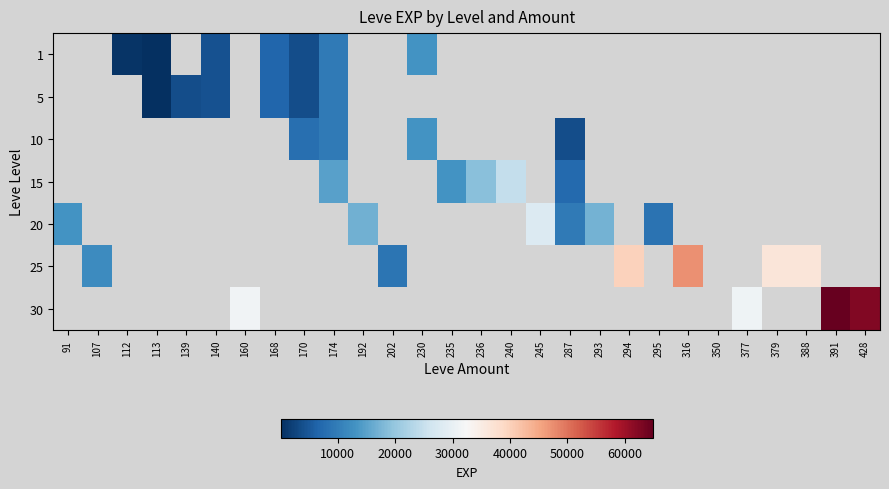

What is the difference between the maximum and minimum values in the 20 series?

19440.0